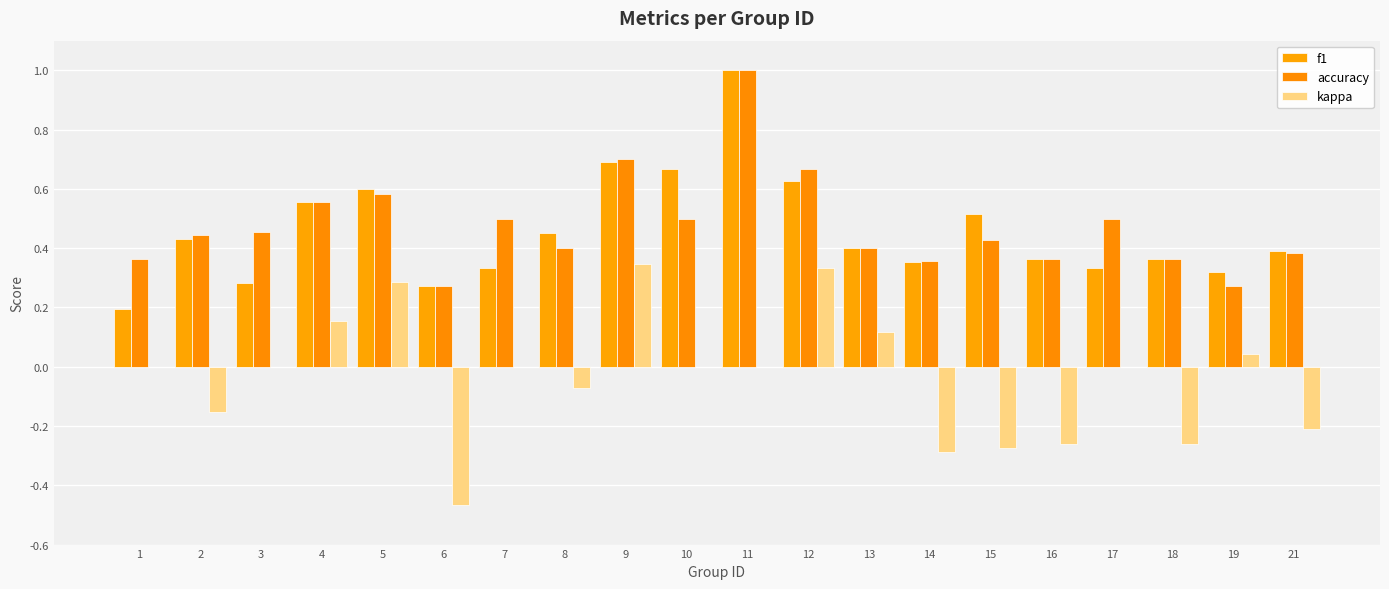

Is it true that kappa equals 0.5 at 7?

False